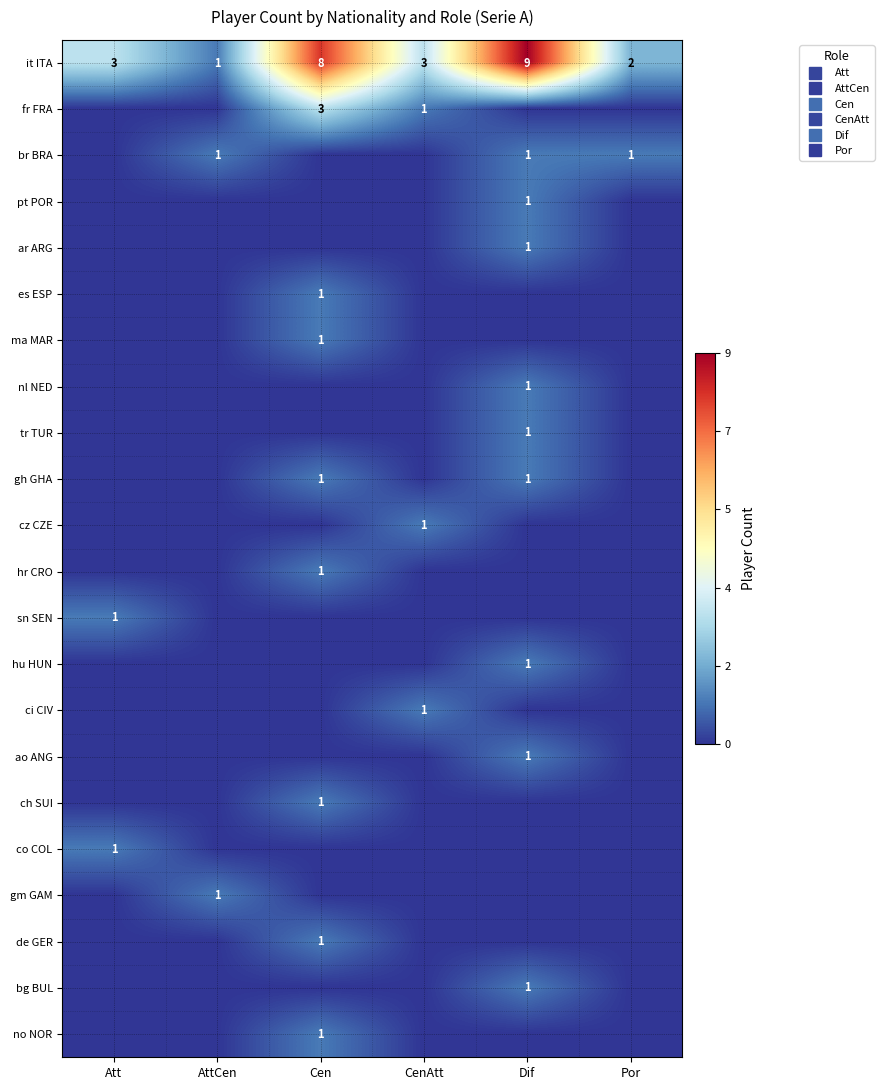

At how many categories does at least one series exceed 1?

5